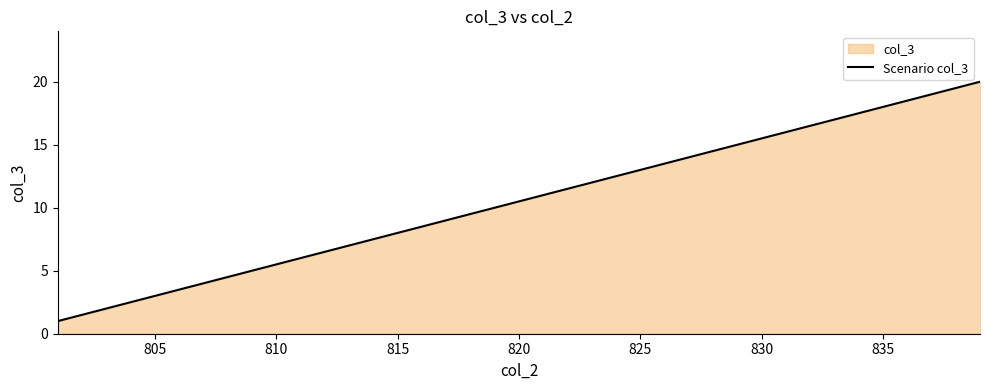

What is the greatest value displayed?

20